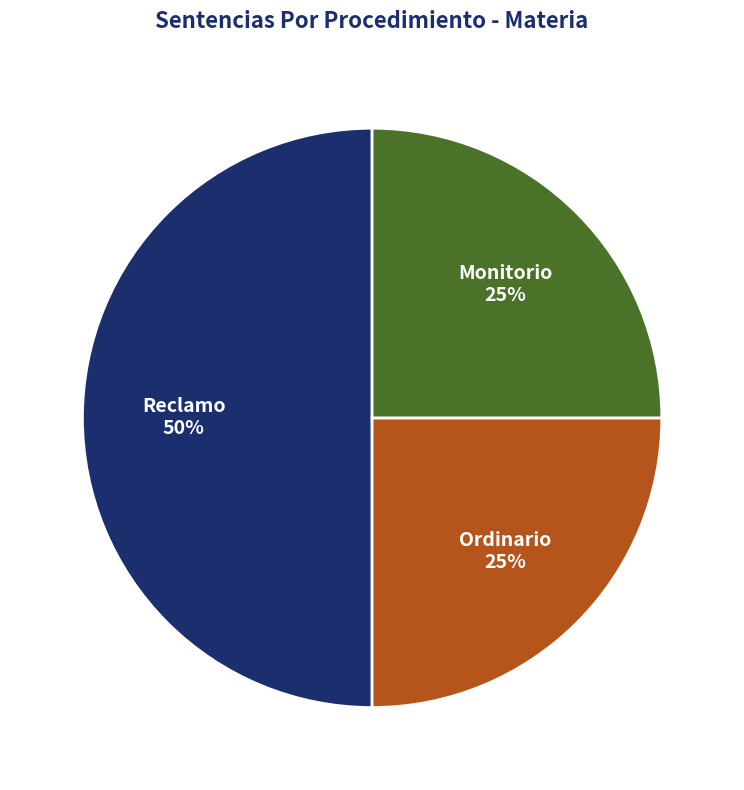

Count the number of slices in the pie.

3